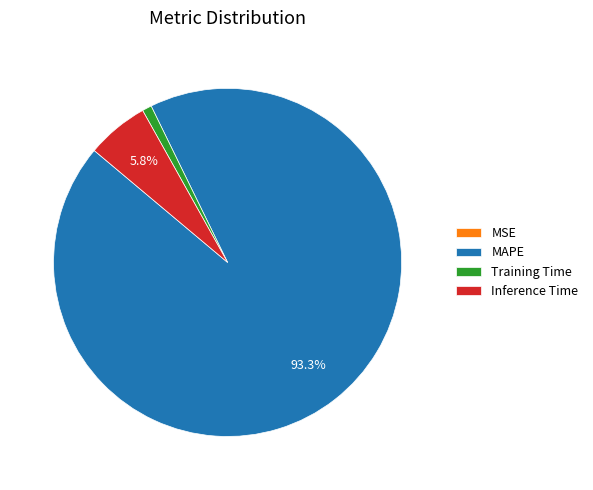

To the nearest percent, what is the average slice percentage?

25%